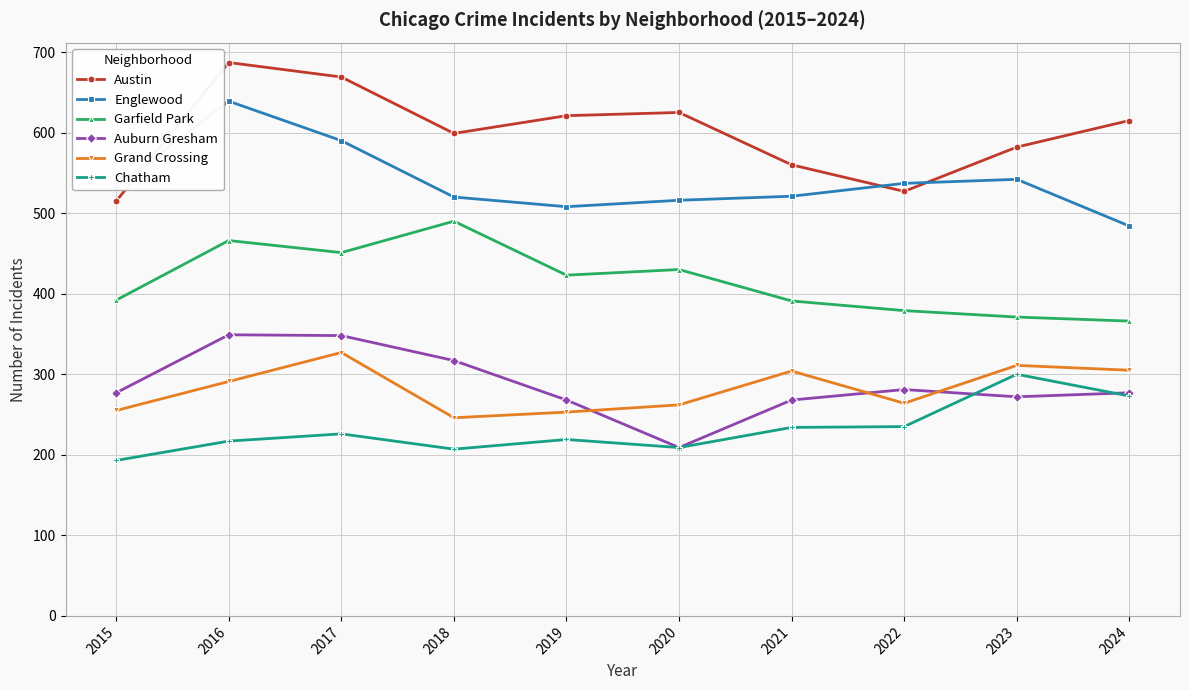

Which series has the widest spread of values?

Austin